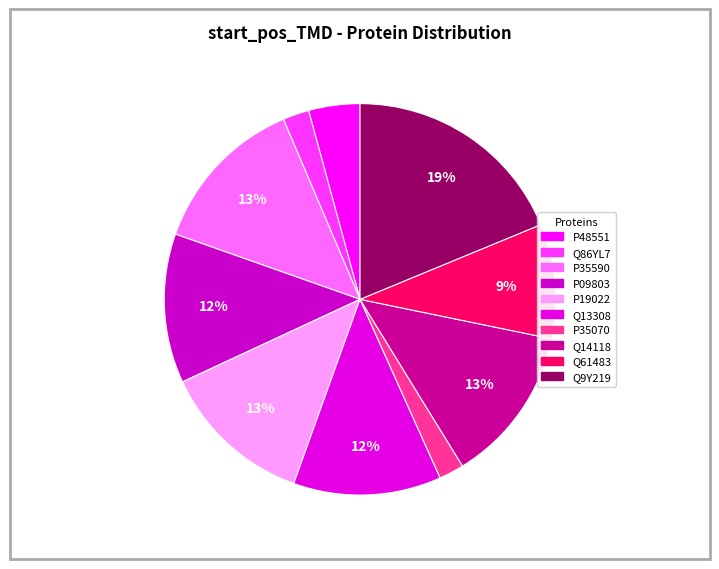

Does any single category account for the majority?

No